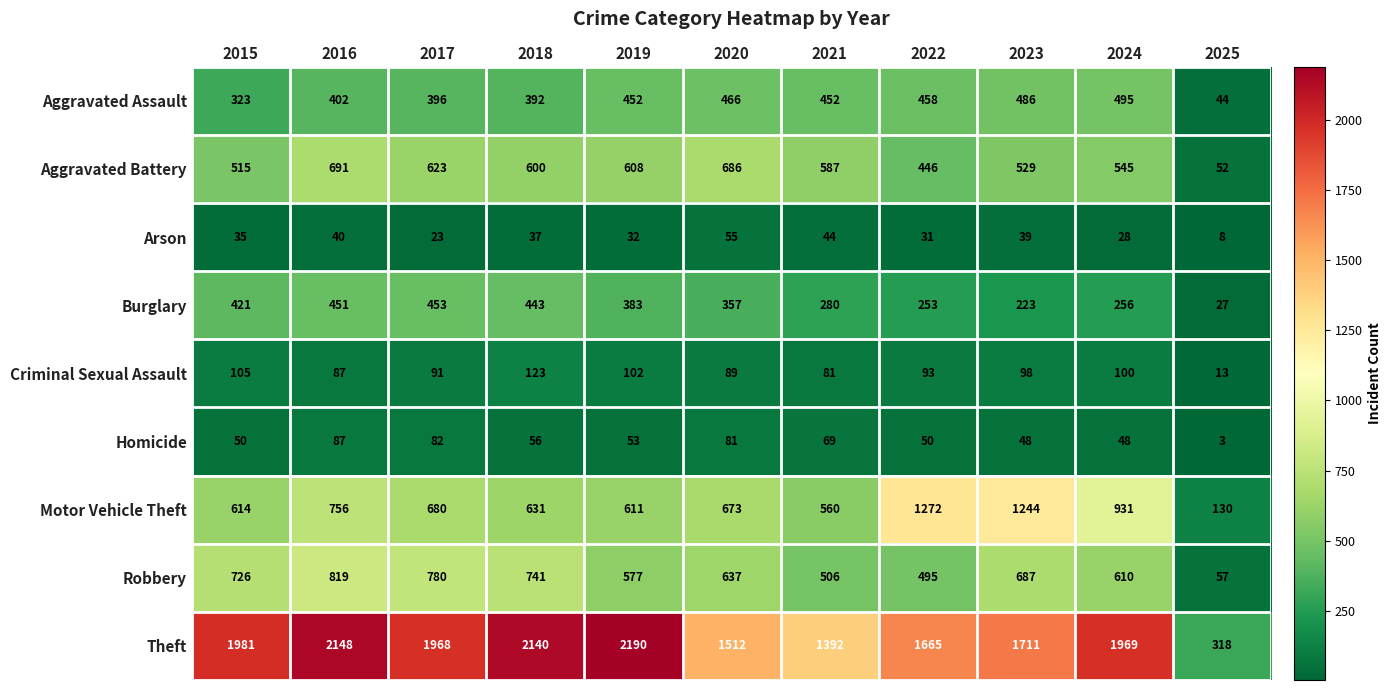

True or false: Burglary has a value of 453 at 2017.

True